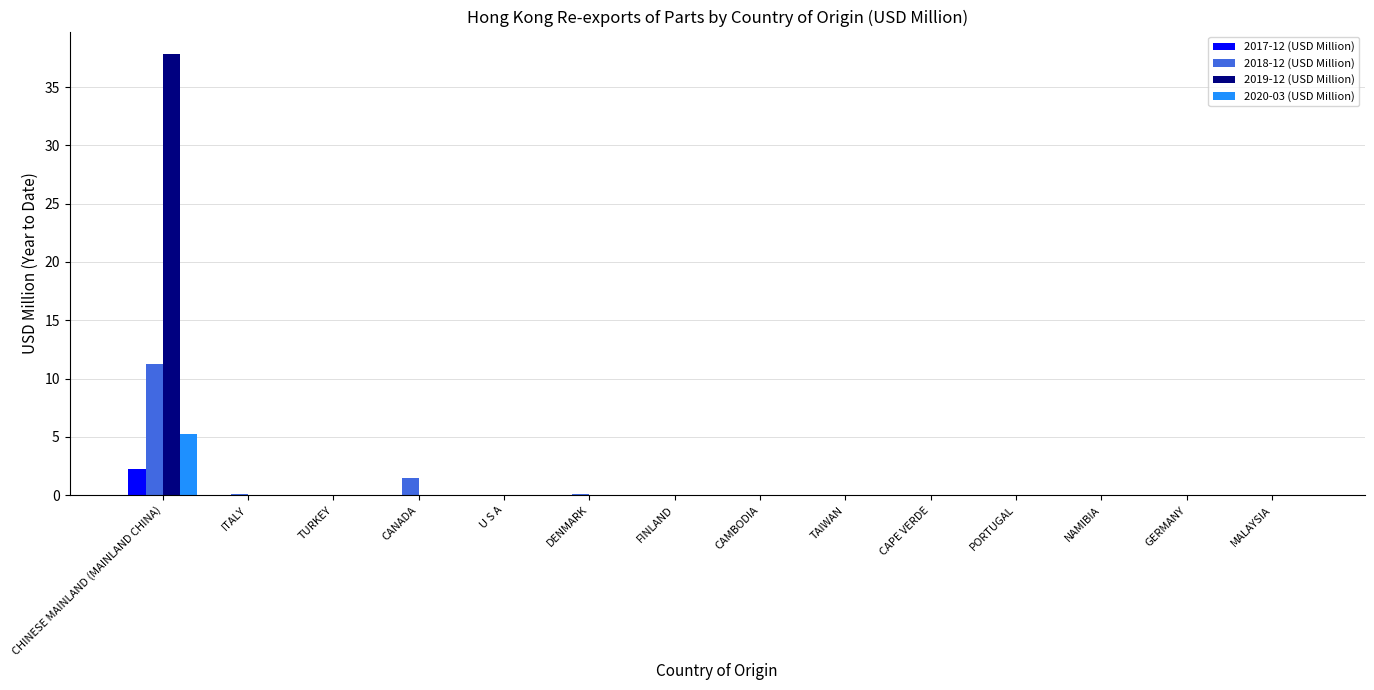

What are all the series names shown in the legend?

2017-12 (USD Million), 2018-12 (USD Million), 2019-12 (USD Million), 2020-03 (USD Million)